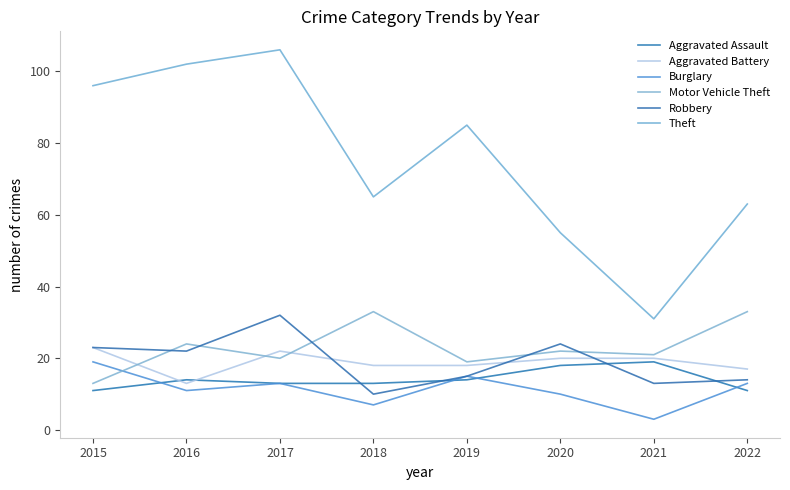

Reading left to right, what are all the values shown in this chart?

Aggravated Assault: 2015=11	2016=14	2017=13	2018=13	2019=14	2020=18	2021=19	2022=11
Aggravated Battery: 2015=23	2016=13	2017=22	2018=18	2019=18	2020=20	2021=20	2022=17
Burglary: 2015=19	2016=11	2017=13	2018=7	2019=15	2020=10	2021=3	2022=13
Motor Vehicle Theft: 2015=13	2016=24	2017=20	2018=33	2019=19	2020=22	2021=21	2022=33
Robbery: 2015=23	2016=22	2017=32	2018=10	2019=15	2020=24	2021=13	2022=14
Theft: 2015=96	2016=102	2017=106	2018=65	2019=85	2020=55	2021=31	2022=63